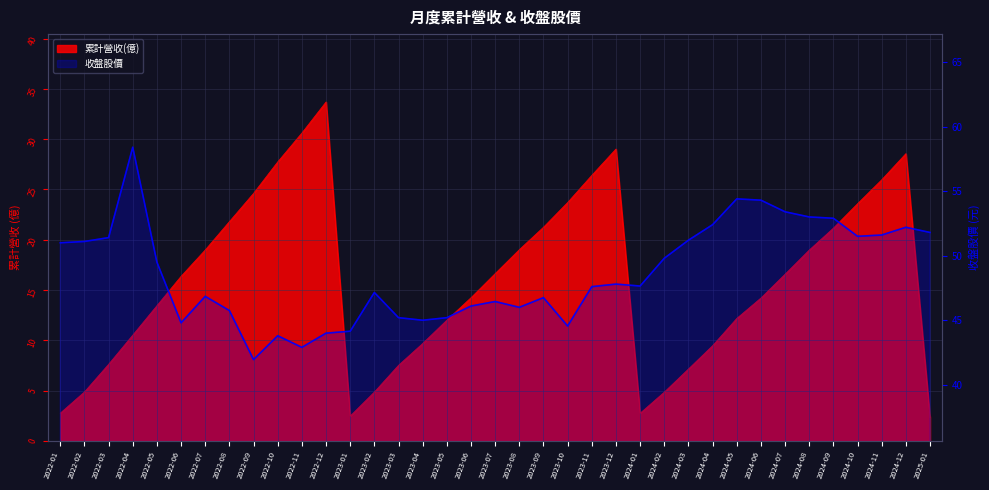

Reading left to right, list all the values displayed in this chart.

2022-01=51.0	2022-02=51.1	2022-03=51.4	2022-04=58.4	2022-05=49.5	2022-06=44.8	2022-07=46.9	2022-08=45.8	2022-09=42.0	2022-10=43.8	2022-11=42.9	2022-12=44.0	2023-01=44.1	2023-02=47.1	2023-03=45.2	2023-04=45.0	2023-05=45.2	2023-06=46.1	2023-07=46.5	2023-08=46.0	2023-09=46.8	2023-10=44.5	2023-11=47.6	2023-12=47.8	2024-01=47.6	2024-02=49.8	2024-03=51.2	2024-04=52.4	2024-05=54.4	2024-06=54.3	2024-07=53.4	2024-08=53.0	2024-09=52.9	2024-10=51.5	2024-11=51.6	2024-12=52.2	2025-01=51.8